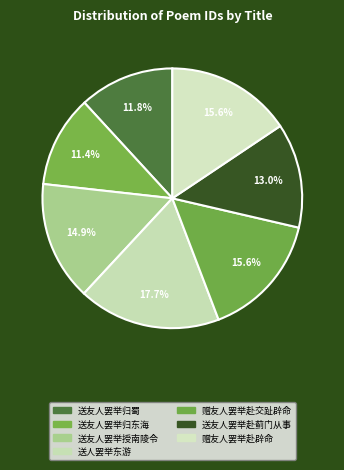

How many segments does this pie chart have?

7